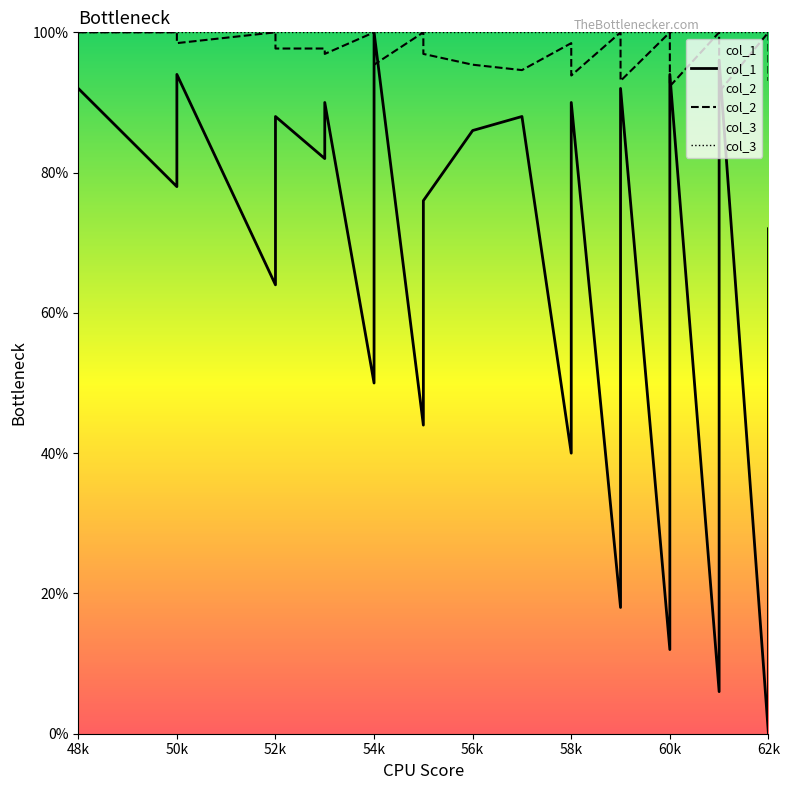

At which label does col_1 first exceed 68?

48k